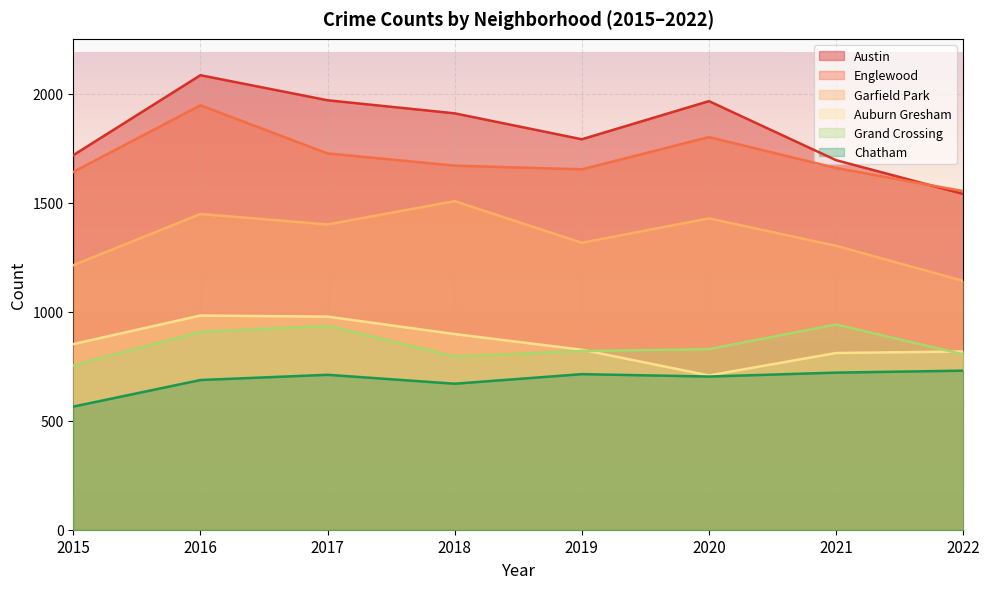

What are all the series names shown in the legend?

Austin, Englewood, Garfield Park, Auburn Gresham, Grand Crossing, Chatham